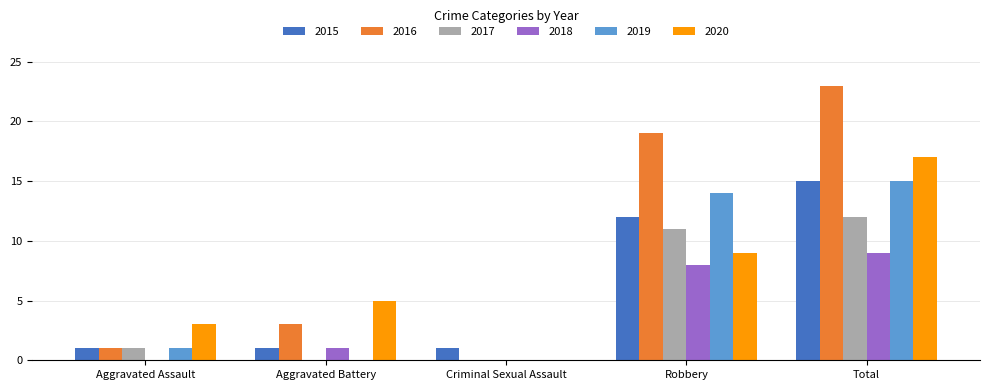

How many values in 2016 are above zero?

4